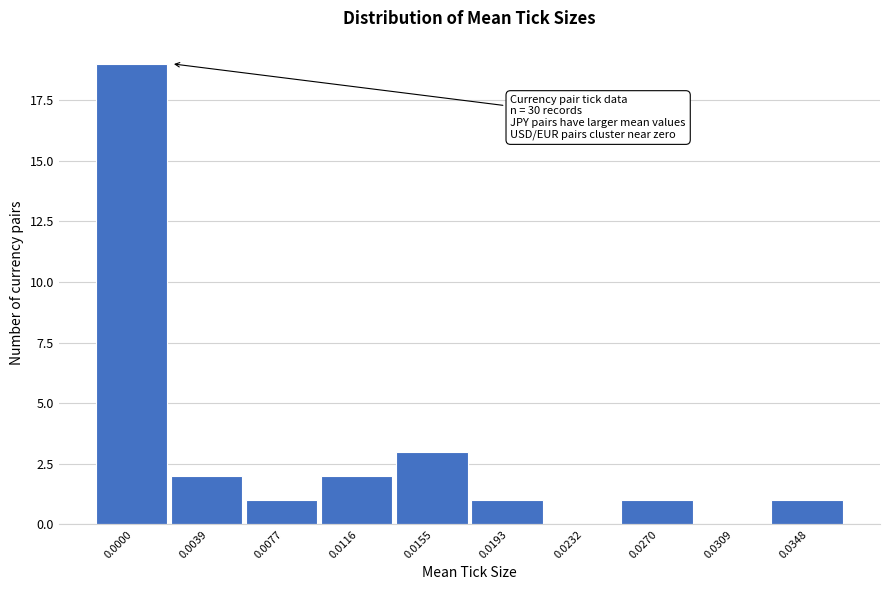

Reading left to right, transcribe all the data shown in this chart.

0.0000=19	0.0039=2	0.0077=1	0.0116=2	0.0155=3	0.0193=1	0.0232=0	0.0270=1	0.0309=0	0.0348=1